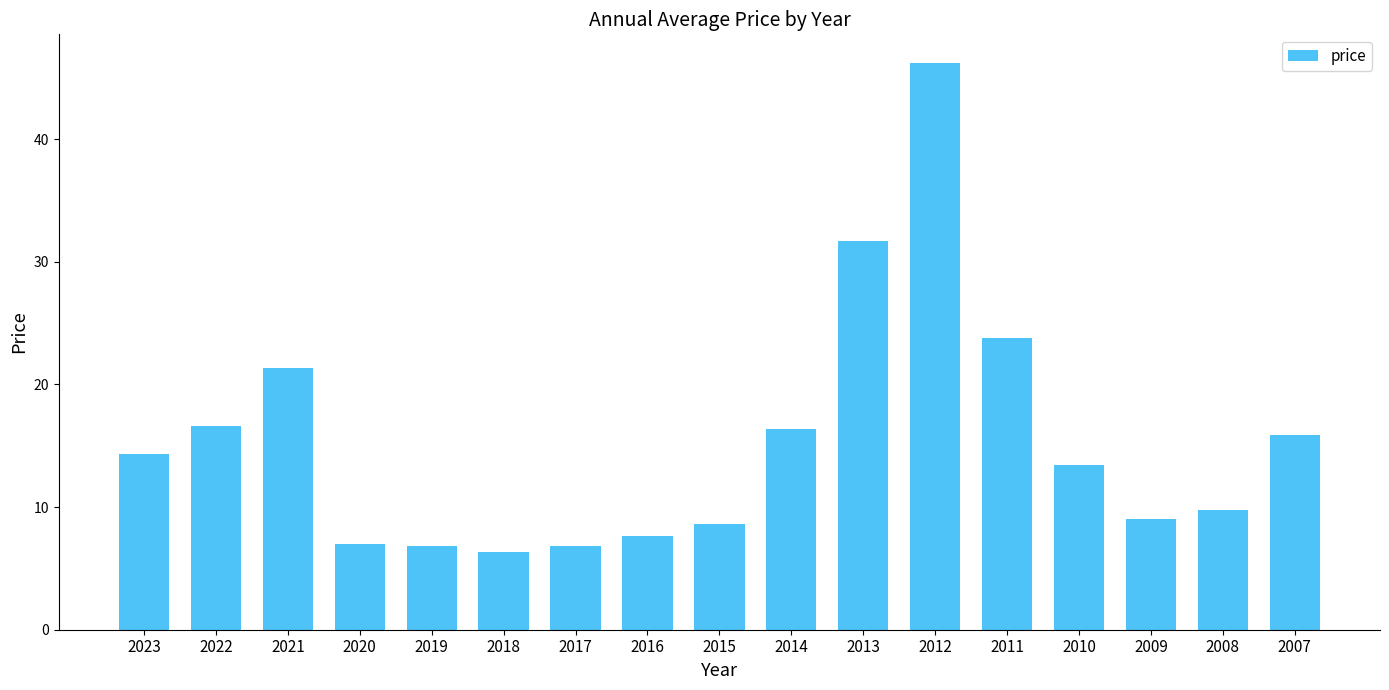

Where is the data nearest to the value 26?

2011